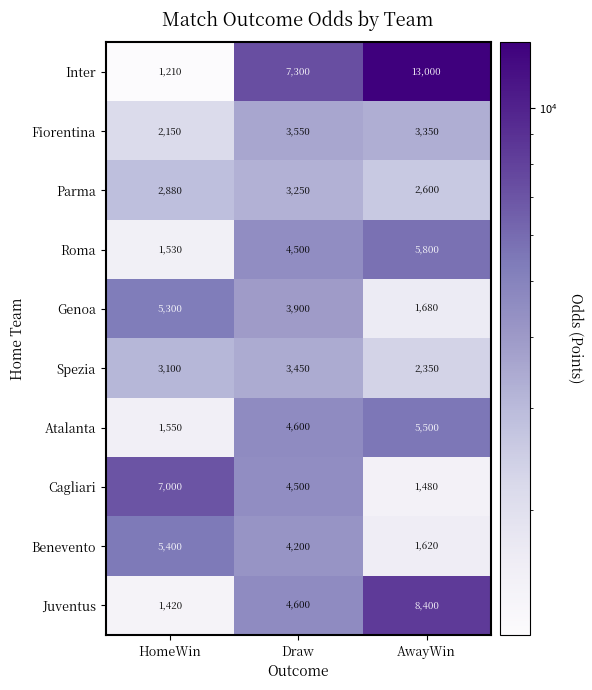

Which series changed the most between HomeWin and AwayWin?

Inter